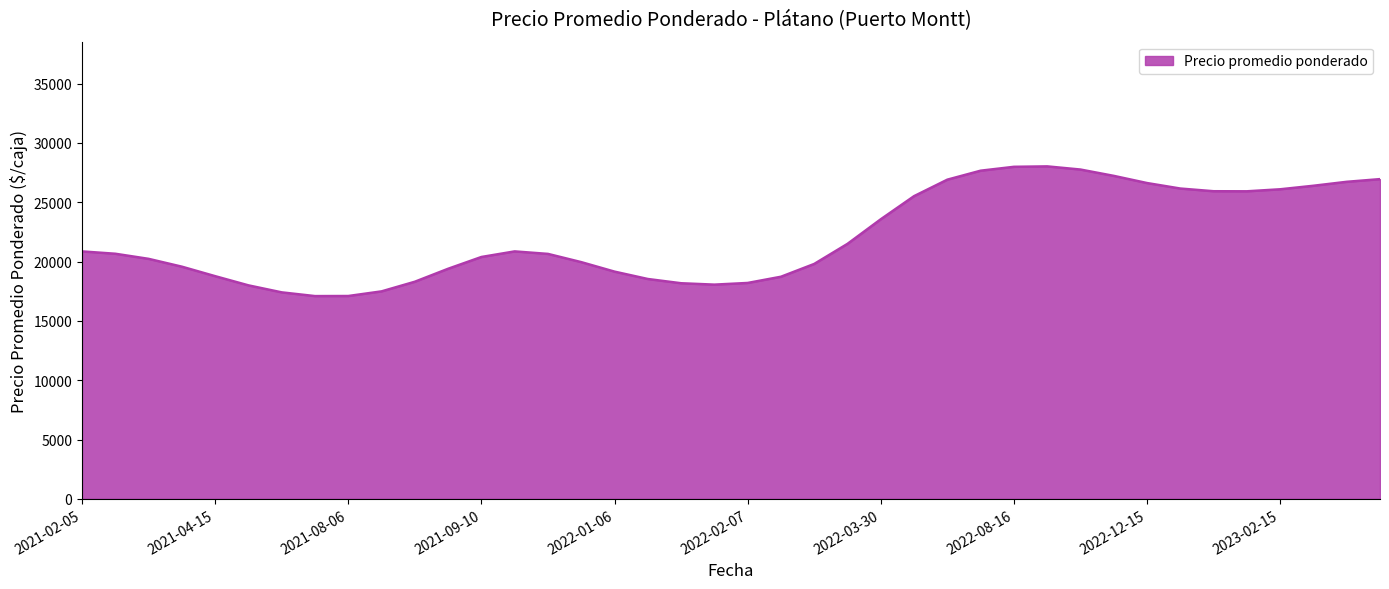

What is the minimum value shown in the chart?

17089